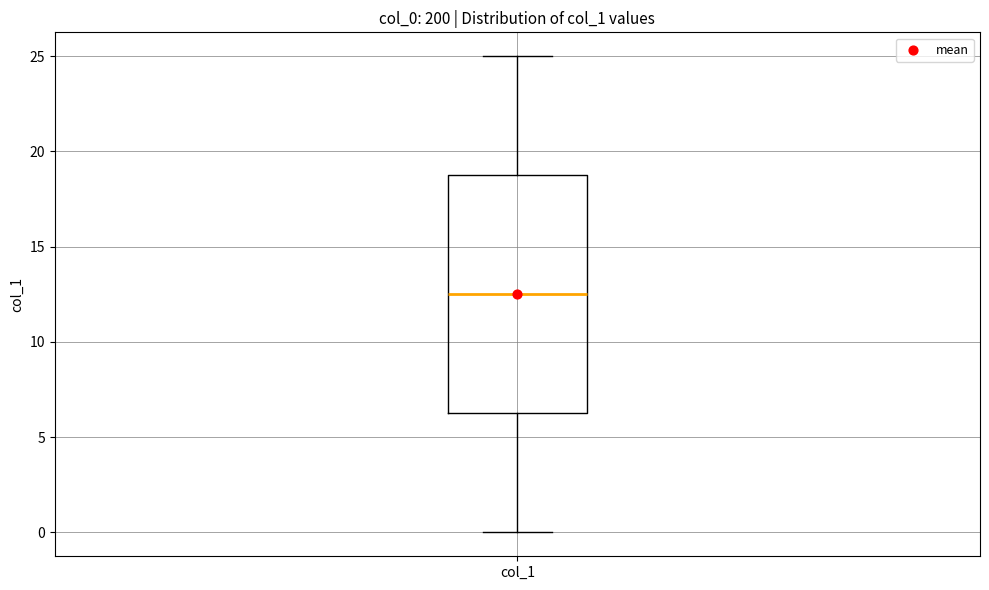

Transcribe this box plot: give where the median line is, the range the box spans, and where the two whiskers end, as read against the y-axis. The values are not printed on the chart, so give them approximately, as read against the axis.

median 12.5, box 6.5 to 19.0, whiskers 0.0 to 25.0